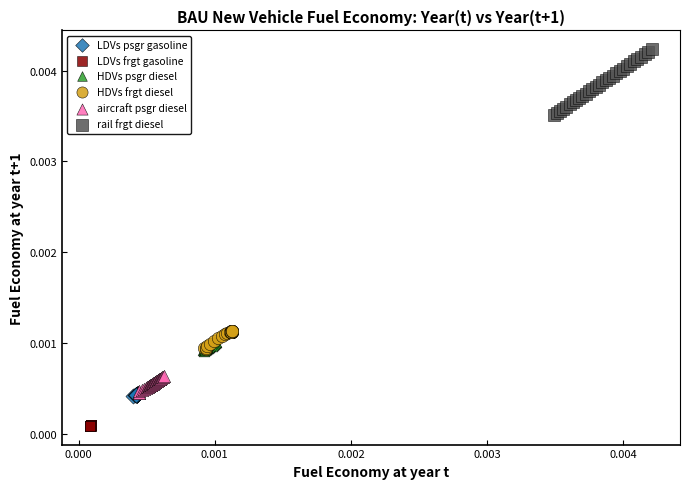

What are all the series names shown in the legend?

LDVs psgr gasoline, LDVs frgt gasoline, HDVs psgr diesel, HDVs frgt diesel, aircraft psgr diesel, rail frgt diesel